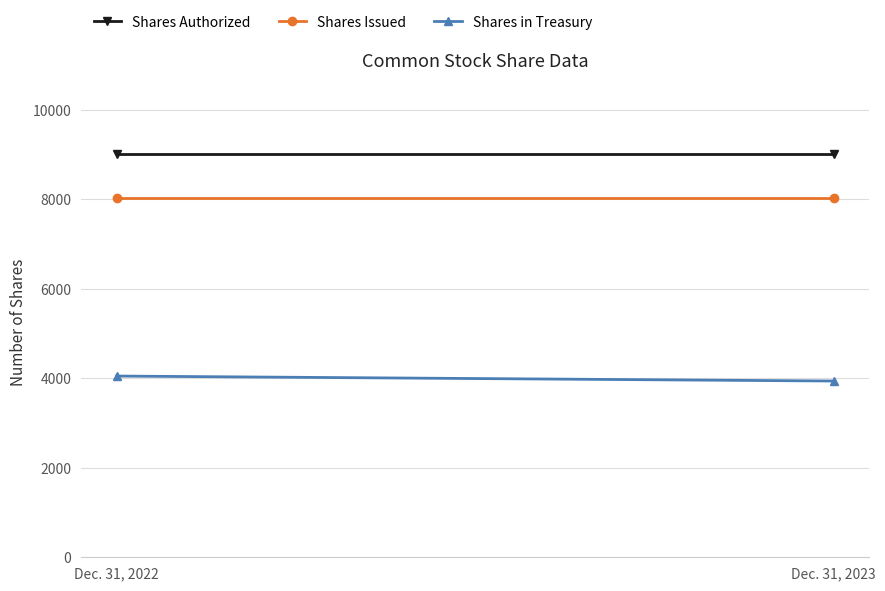

The Shares Authorized series shows 9000 at Dec. 31, 2023. True or false?

True